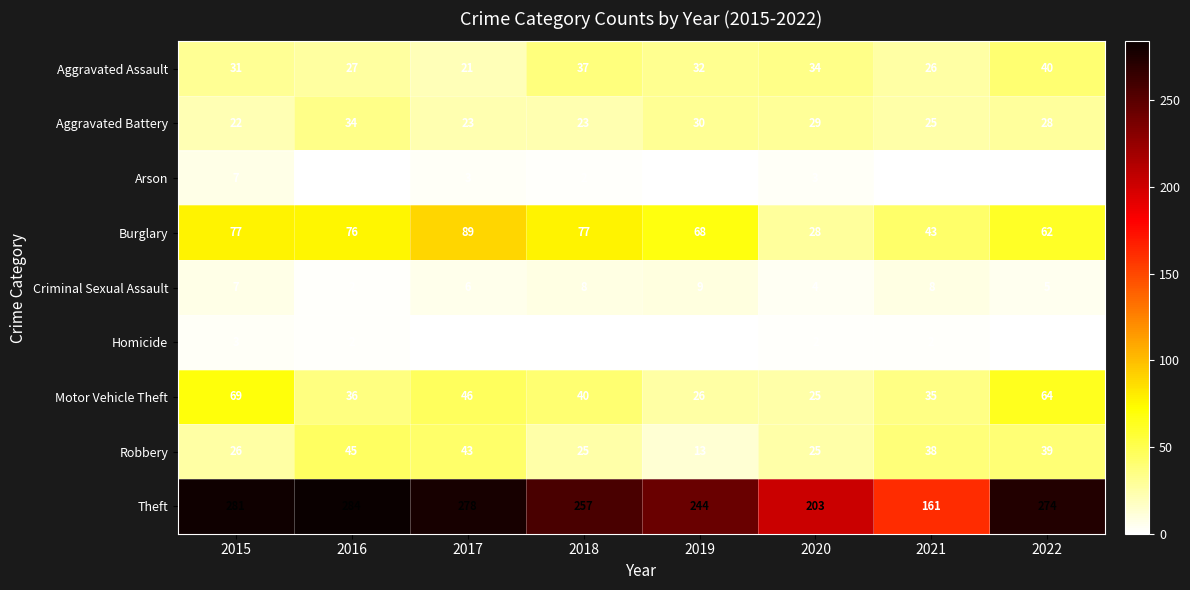

What is the highest value of the Motor Vehicle Theft series?

69